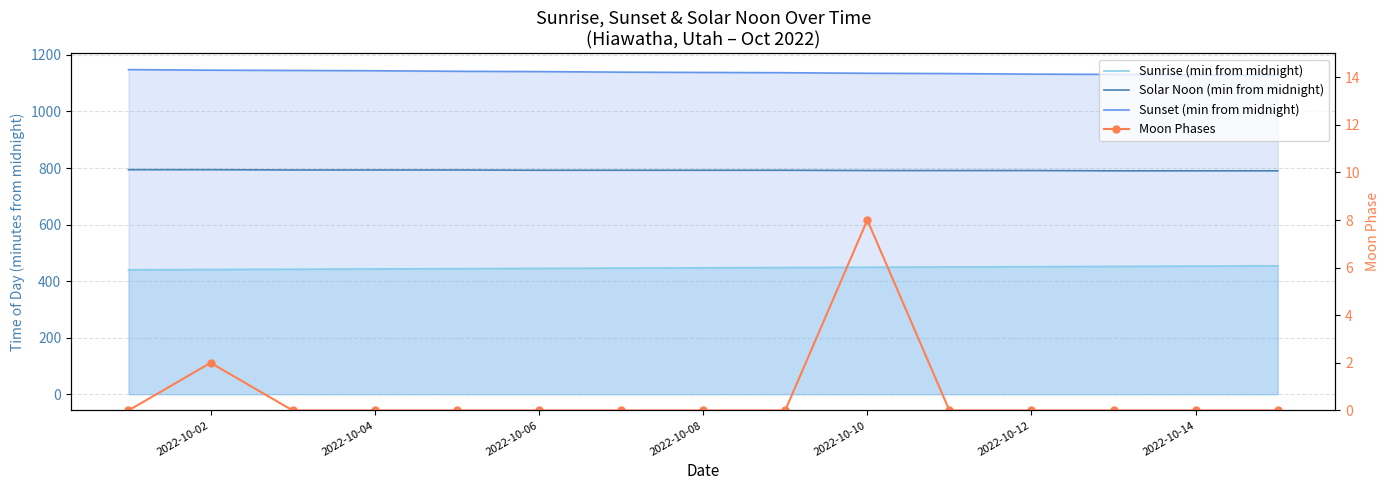

At 2022-10-14, list the series in order from smallest to largest.

Moon Phases, Sunrise (min from midnight), Solar Noon (min from midnight), Sunset (min from midnight)